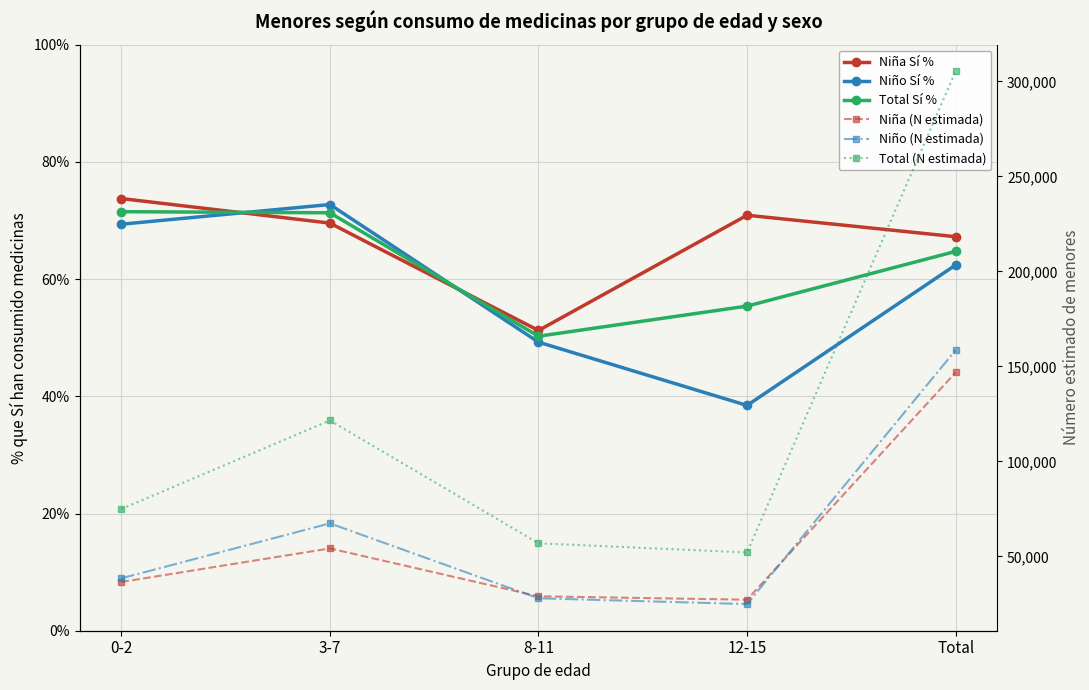

True or false: Niña Sí % has a value of 67.2 at Total.

True